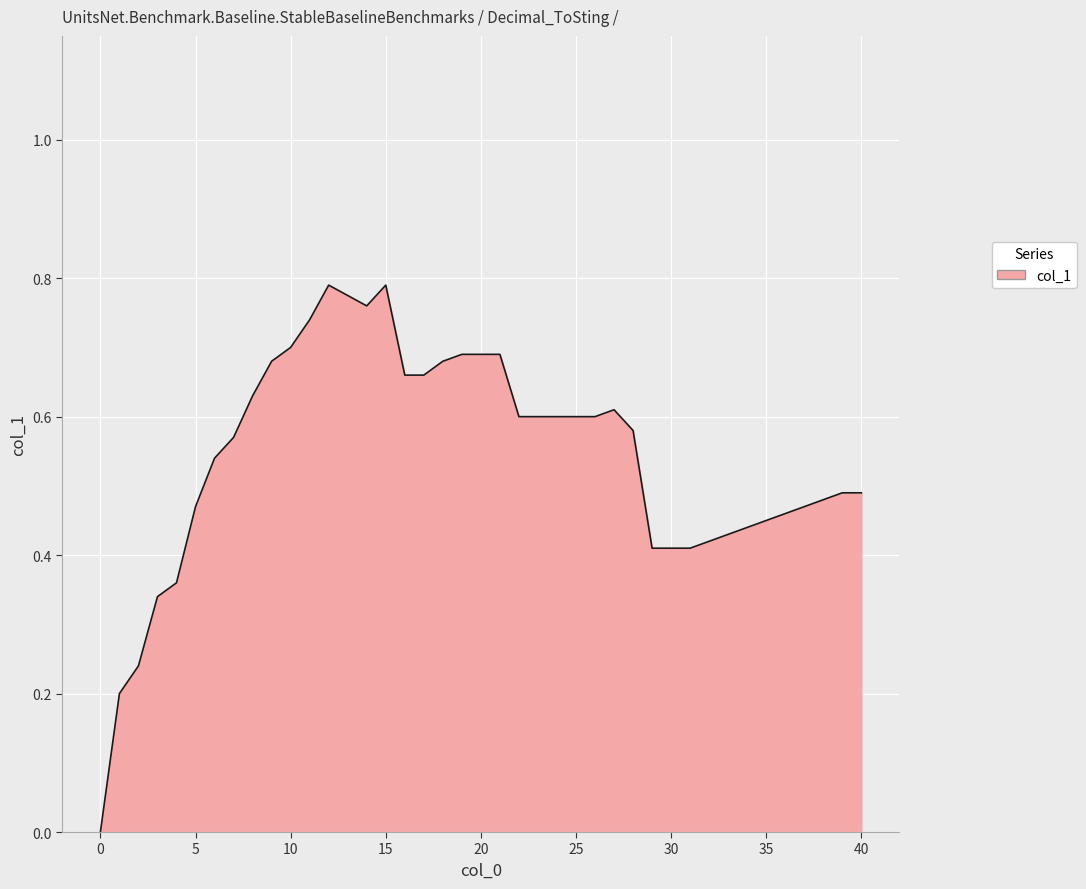

Which label corresponds to the largest value in the chart?

12